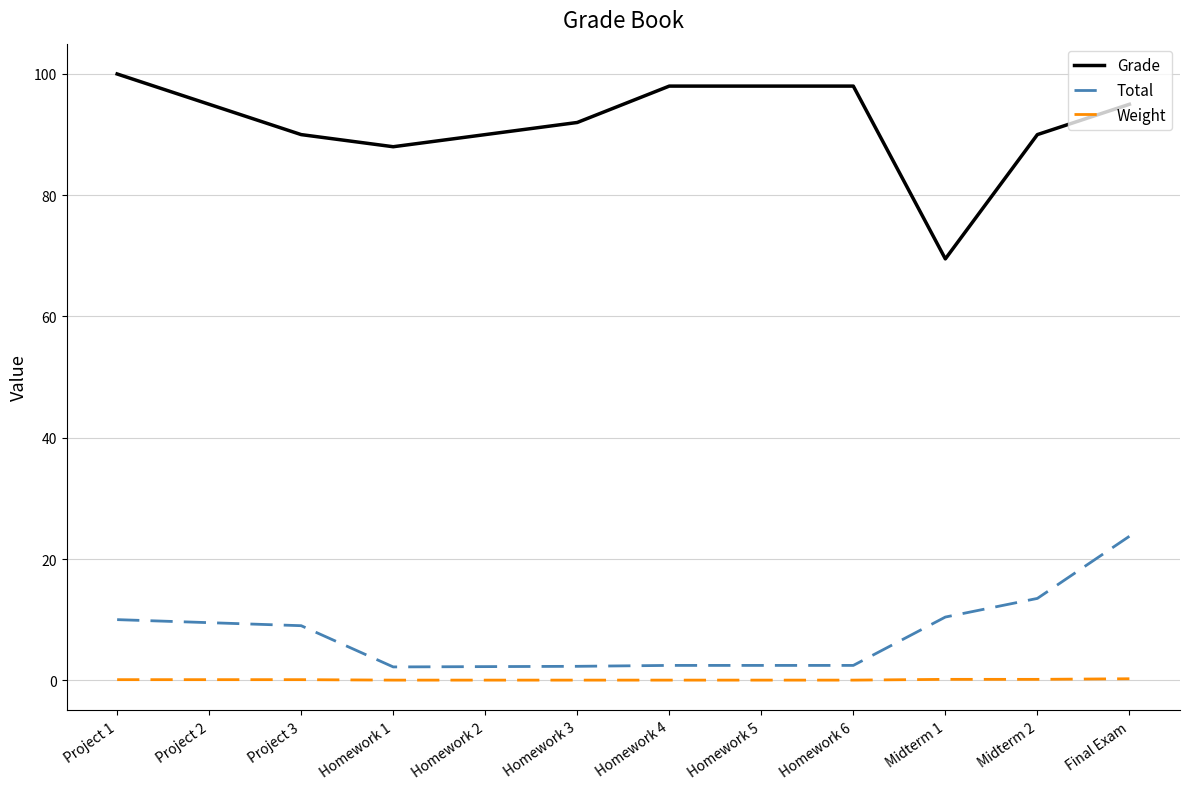

At Midterm 1, list the series in order from smallest to largest.

Weight, Total, Grade